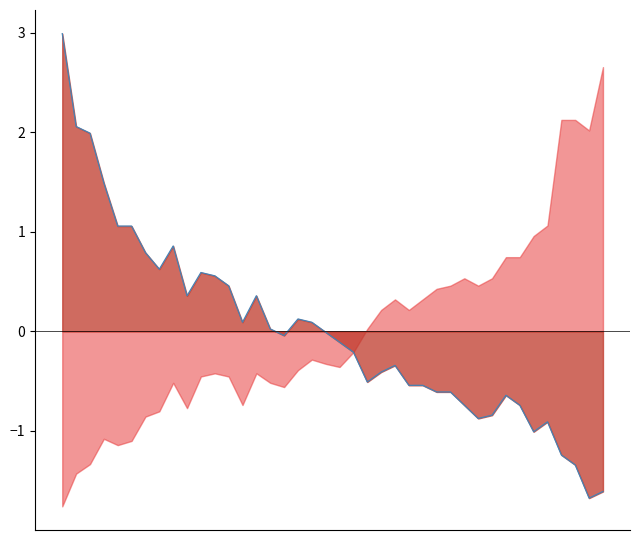

How many values exceed 0?

18